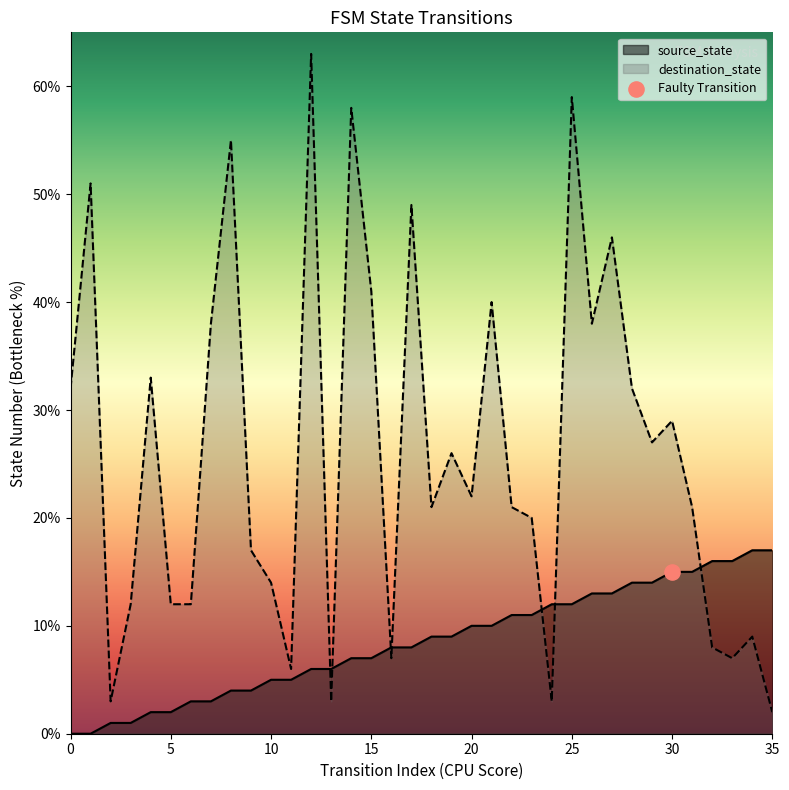

Which series reaches the minimum Y coordinate?

source_state